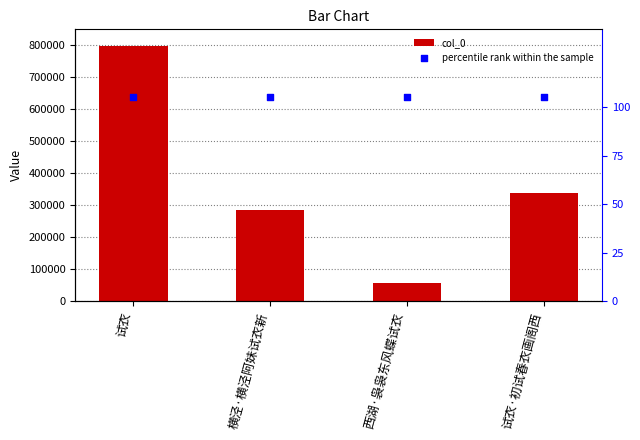

At which category is the sum across all series the highest?

试衣